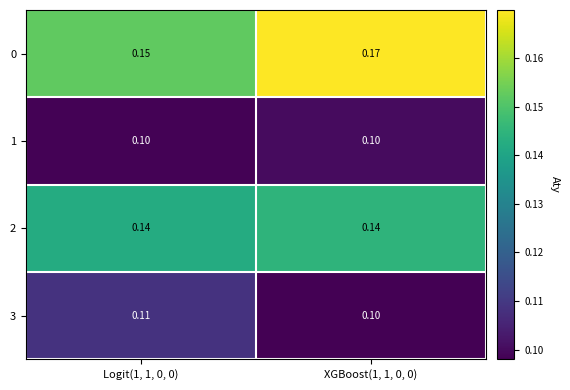

Count the number of data series in this chart.

4